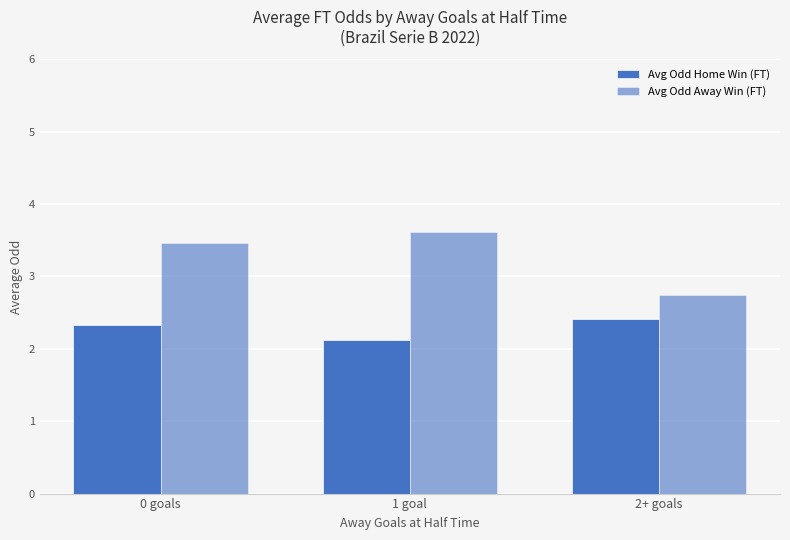

Does the chart contain any negative values?

No